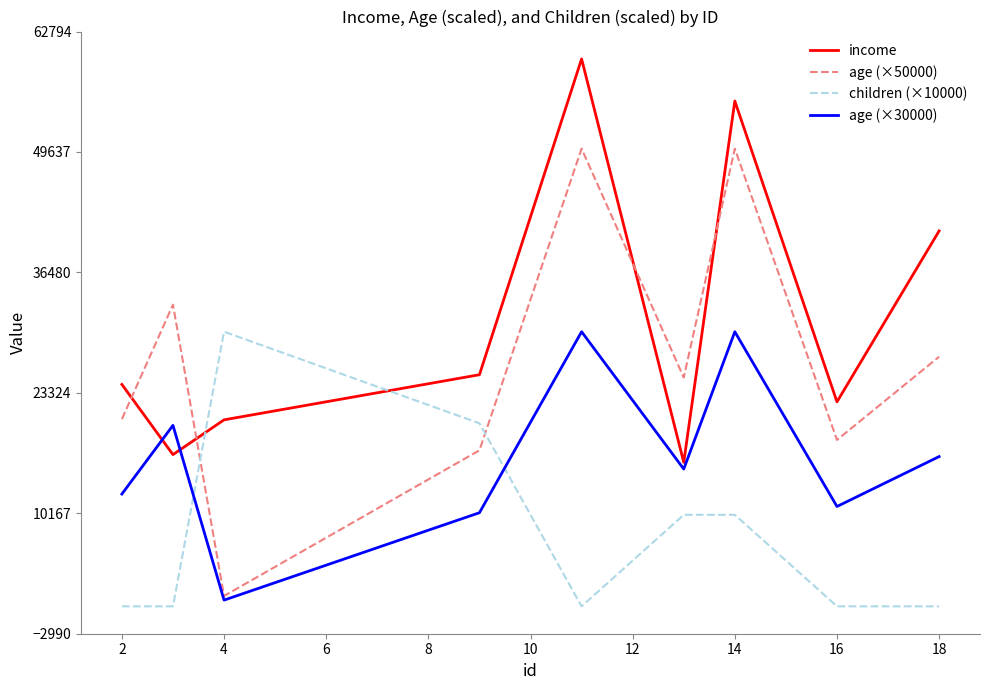

Which series ends up on top after the final intersection of age (×30000) and children (×10000)?

age (×30000)